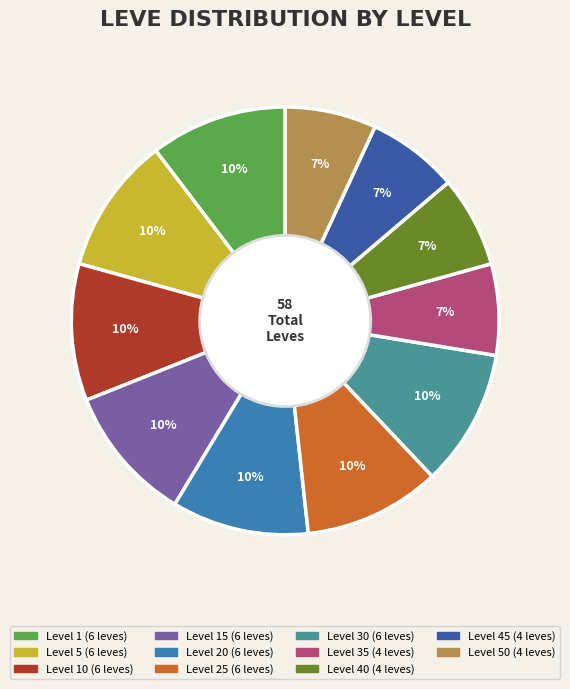

Is there a majority slice in this chart?

No